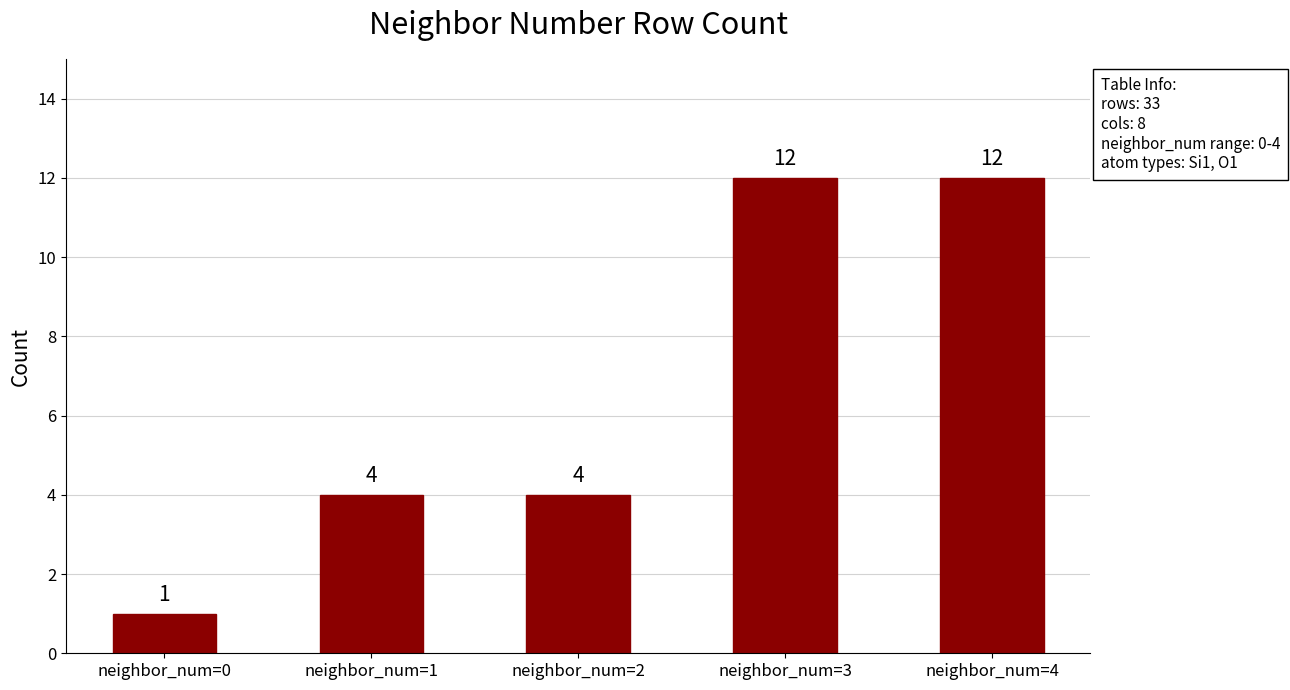

What is the change in value from neighbor_num=1 to neighbor_num=4?

+8